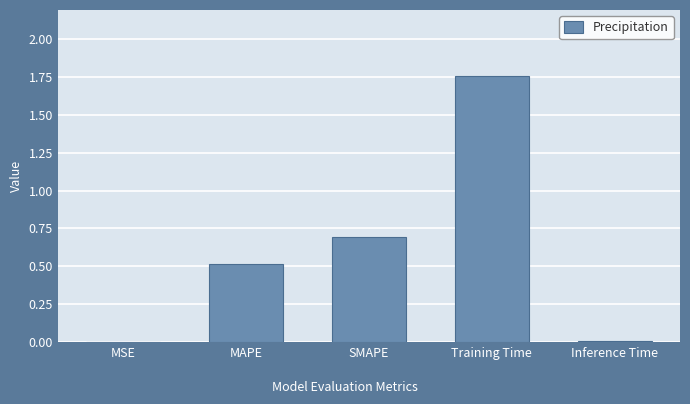

At which category does the chart reach its peak across all series?

Training Time